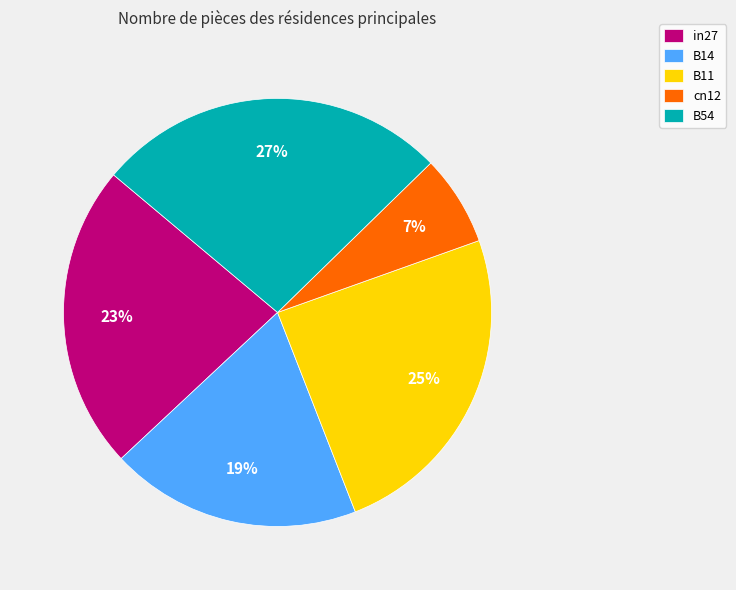

Does B11 represent more than half of the total?

No